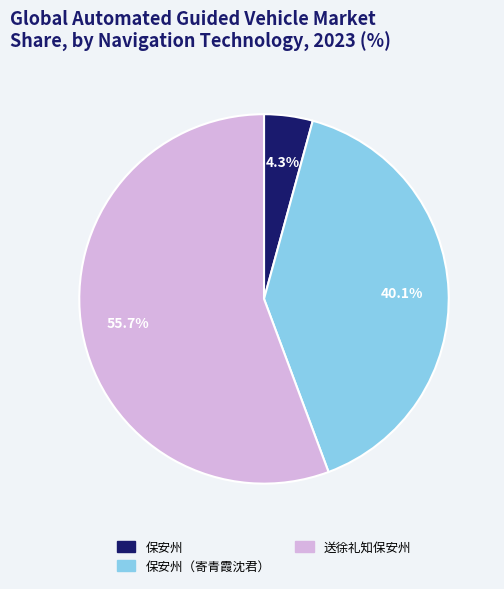

Does any single category account for the majority?

Yes